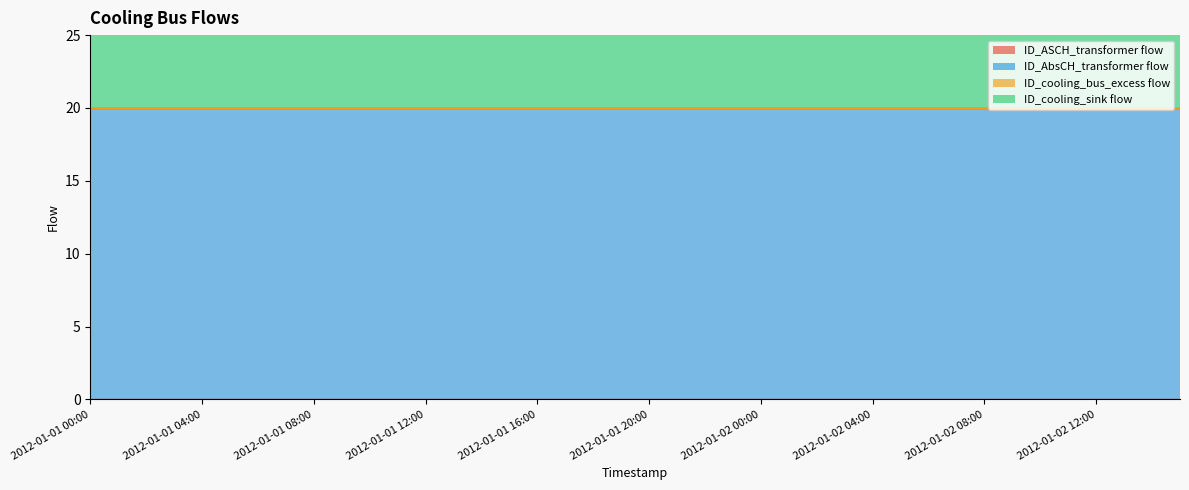

What is the label of the 37th point from the right?

2012-01-01 03:00